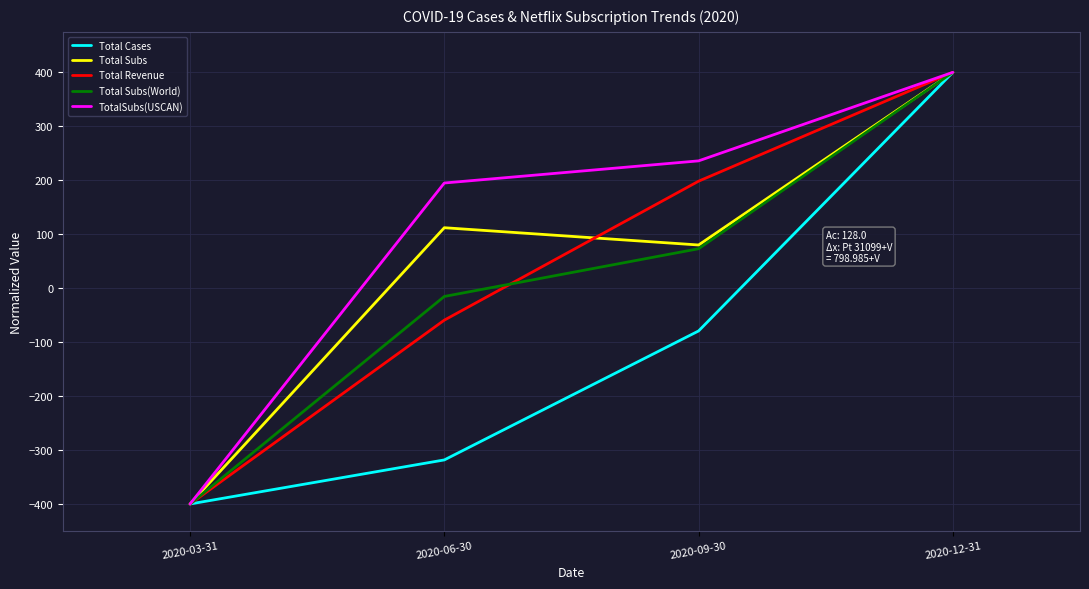

What is the difference between the second highest and second lowest values in the Total Subs(World) series?

88.5